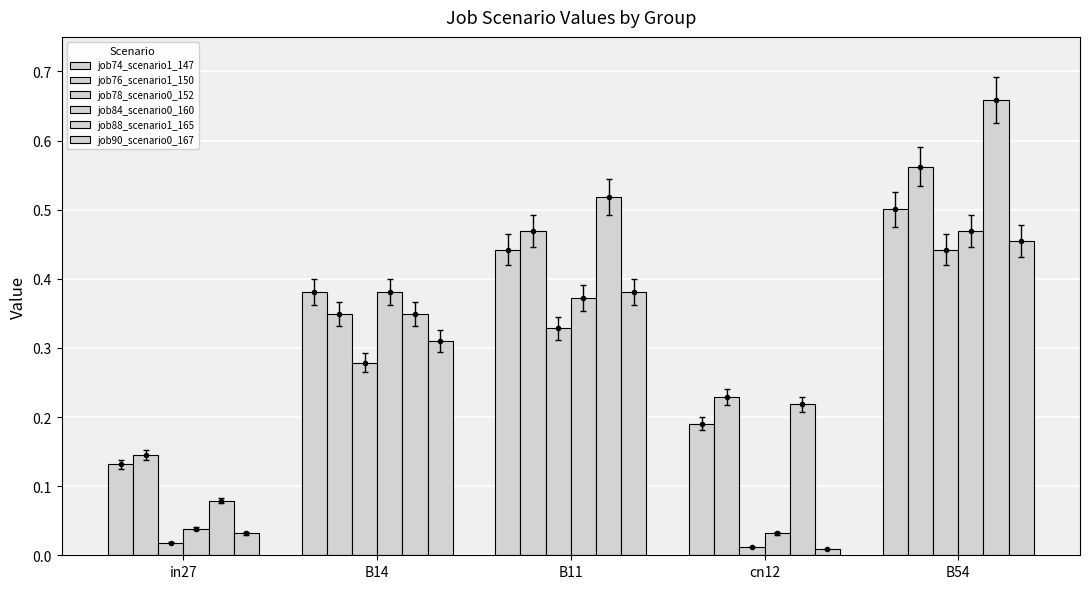

Which series changed the most between in27 and B14?

job84_scenario0_160